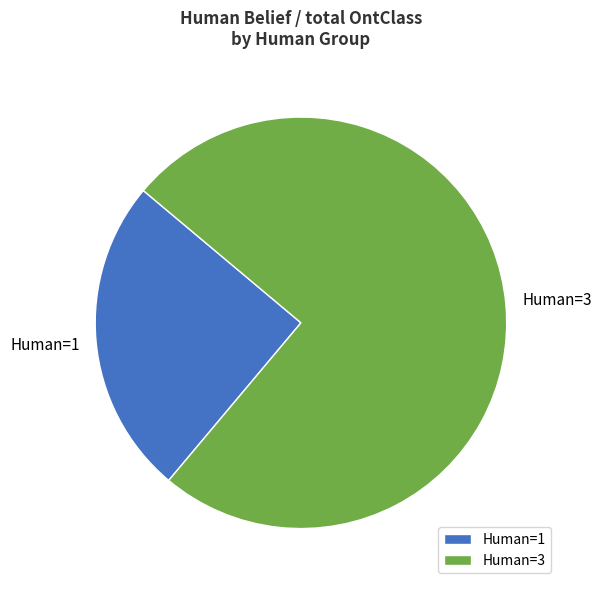

Is there a majority slice in this chart?

Yes